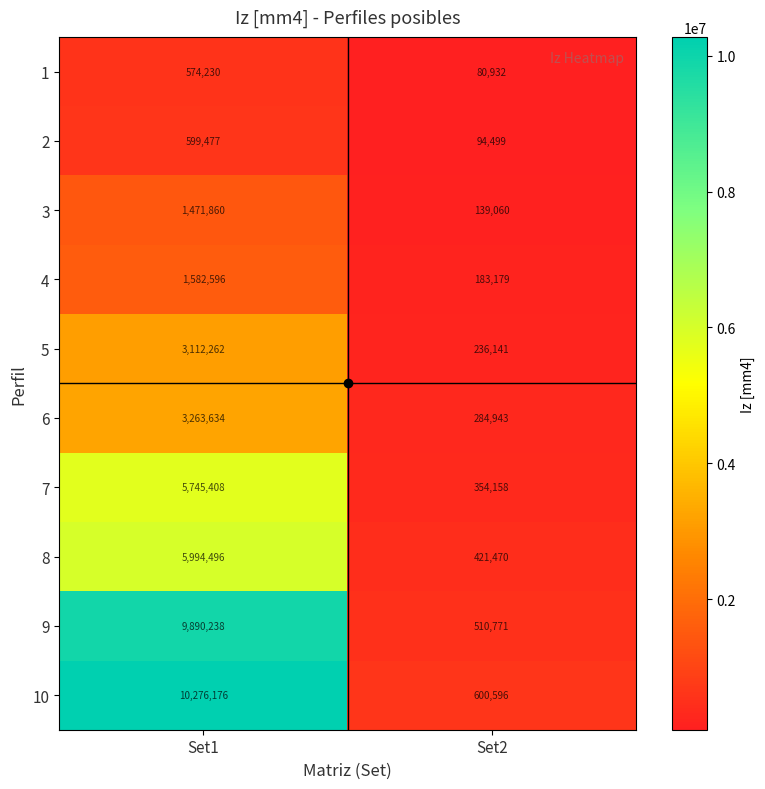

Which series has the largest total across all categories?

10